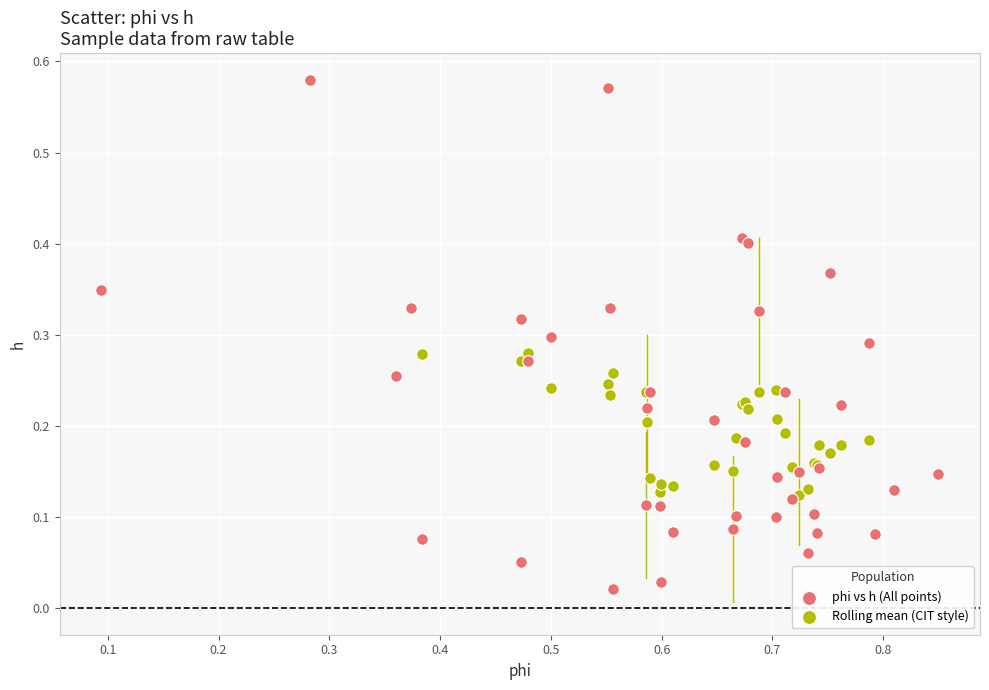

Which series has the widest spread of Y values?

phi vs h (All points)